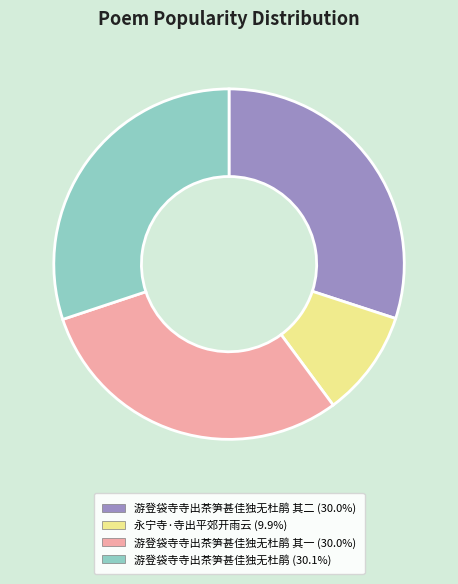

Does any single category account for the majority?

No